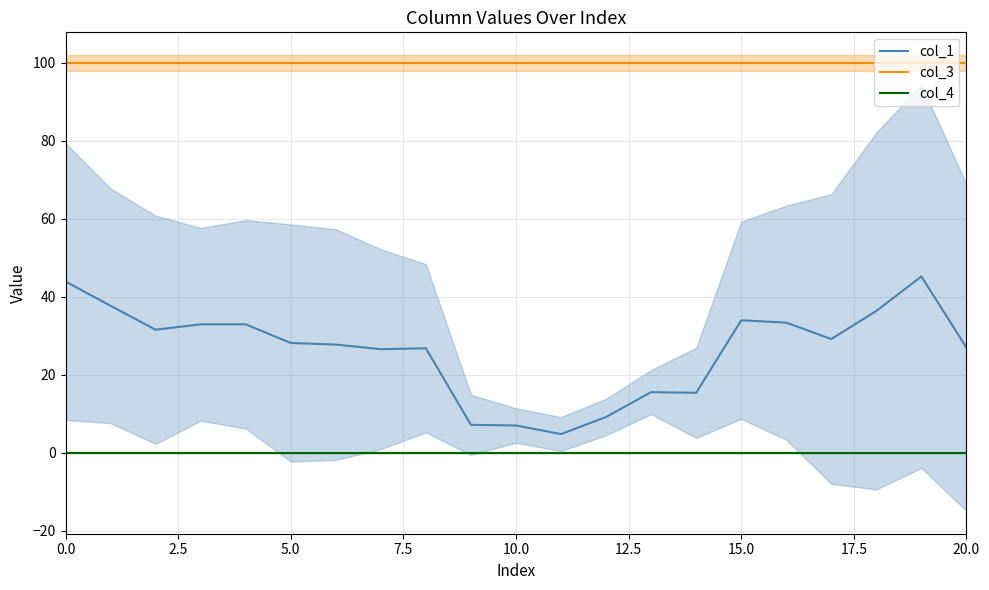

What is the total value across all series at 19?

145.2